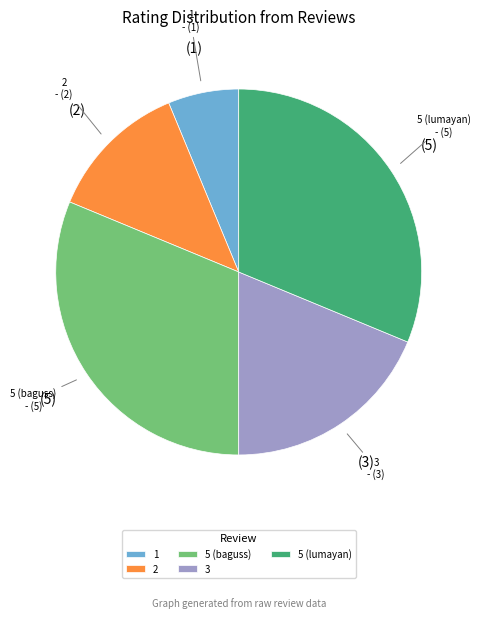

Approximately how many times larger is the value at 5 (baguss) compared to 5 (lumayan)?

1.0